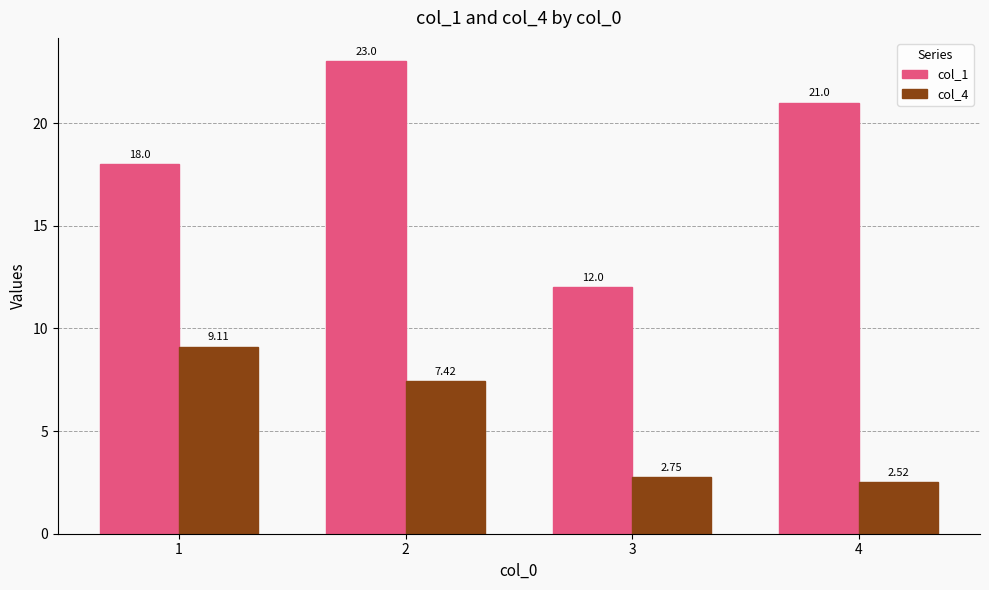

Which series changed the most between 1 and 3?

col_4